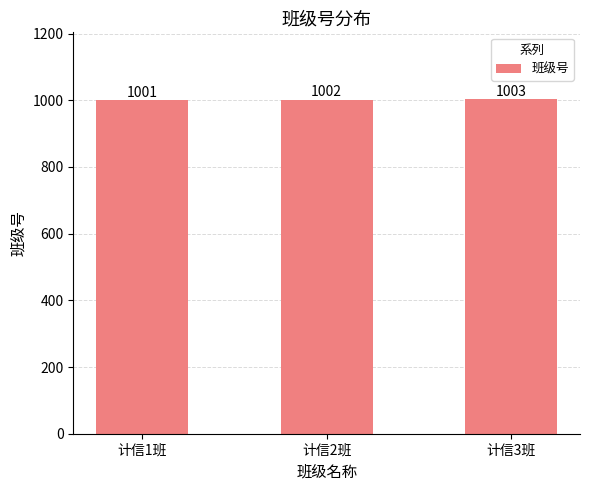

List the labels in order of value, largest first.

计信3班, 计信2班, 计信1班